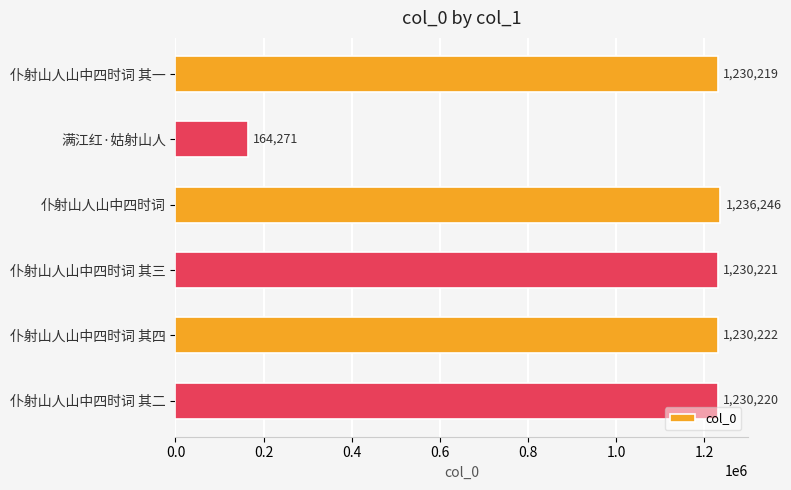

Count the number of categories in the chart.

6